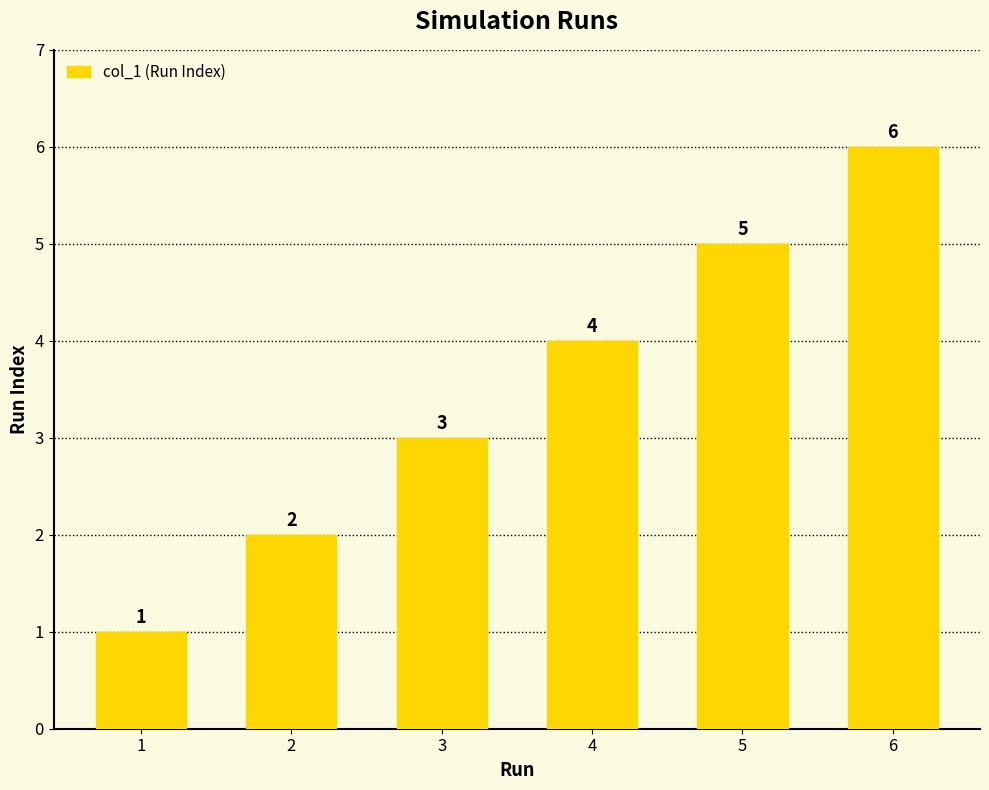

What is the change in value from 1 to 2?

+1